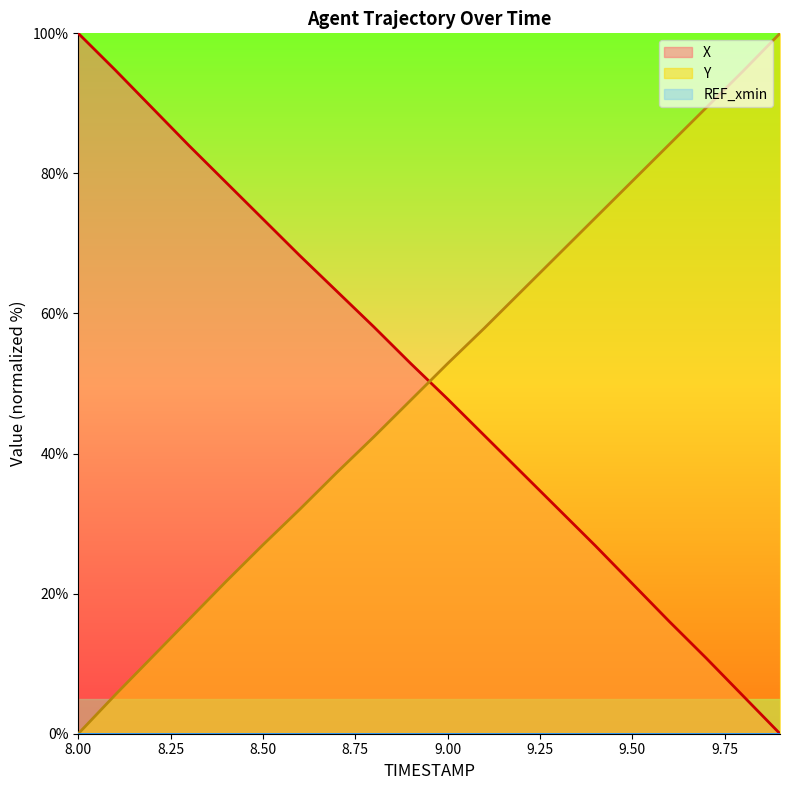

What is the total value across all series at 9.7?

100.2